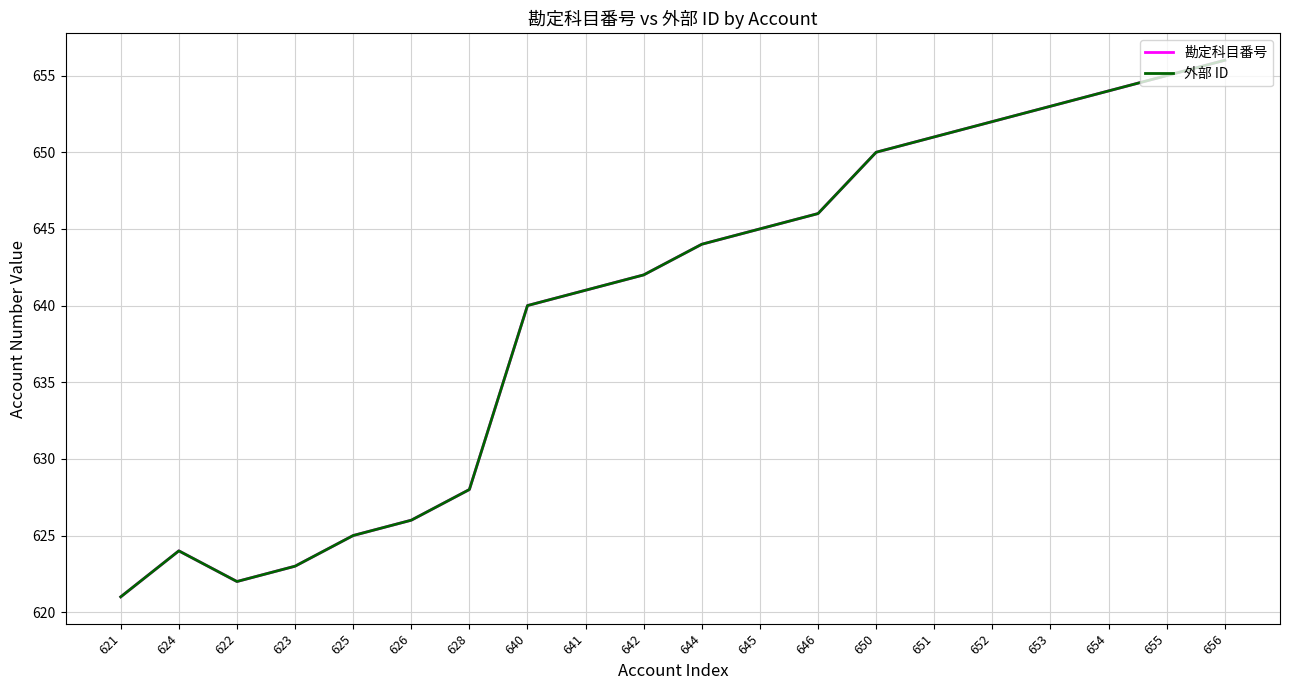

Reading right to left, transcribe all the data shown in this chart.

勘定科目番号: 656	655	654	653	652	651	650	646	645	644	642	641	640	628	626	625	623	622	624	621
外部 ID: 656	655	654	653	652	651	650	646	645	644	642	641	640	628	626	625	623	622	624	621